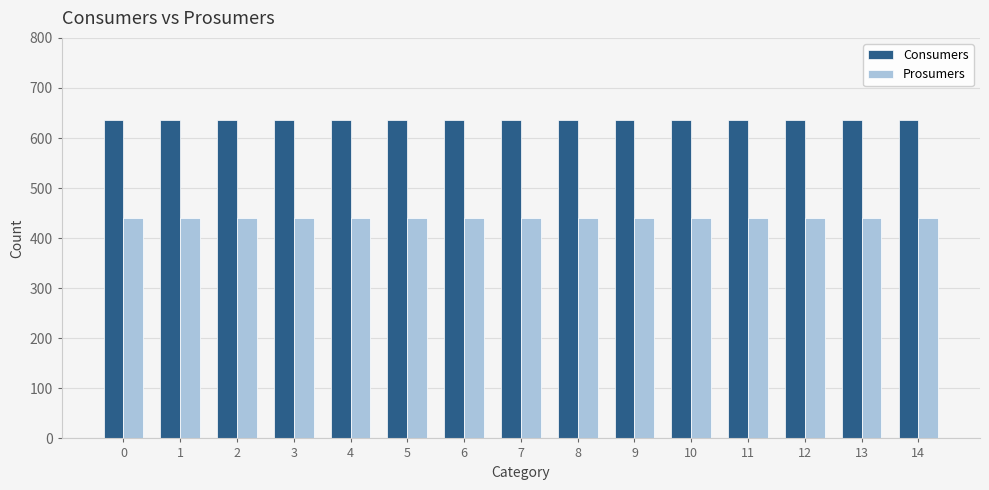

How many bars are there in each group?

2